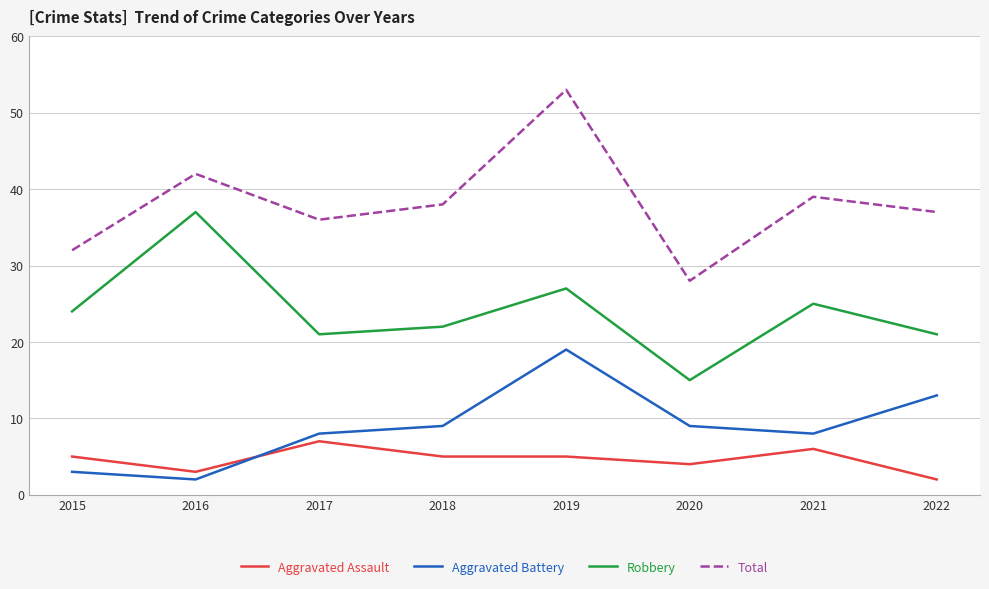

How many values in the Robbery series are below 24?

4